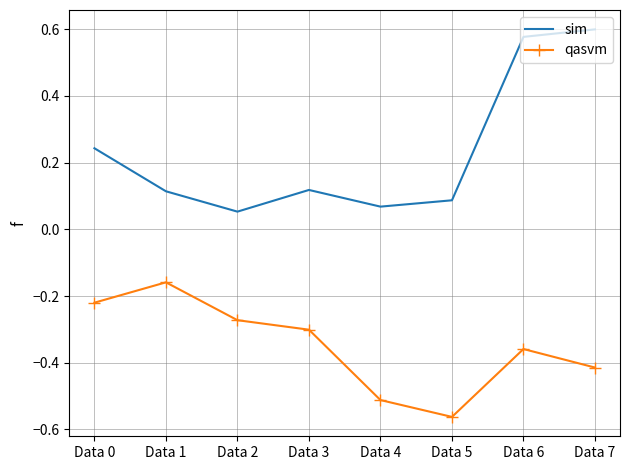

True or false: sim and qasvm cross at least once.

False